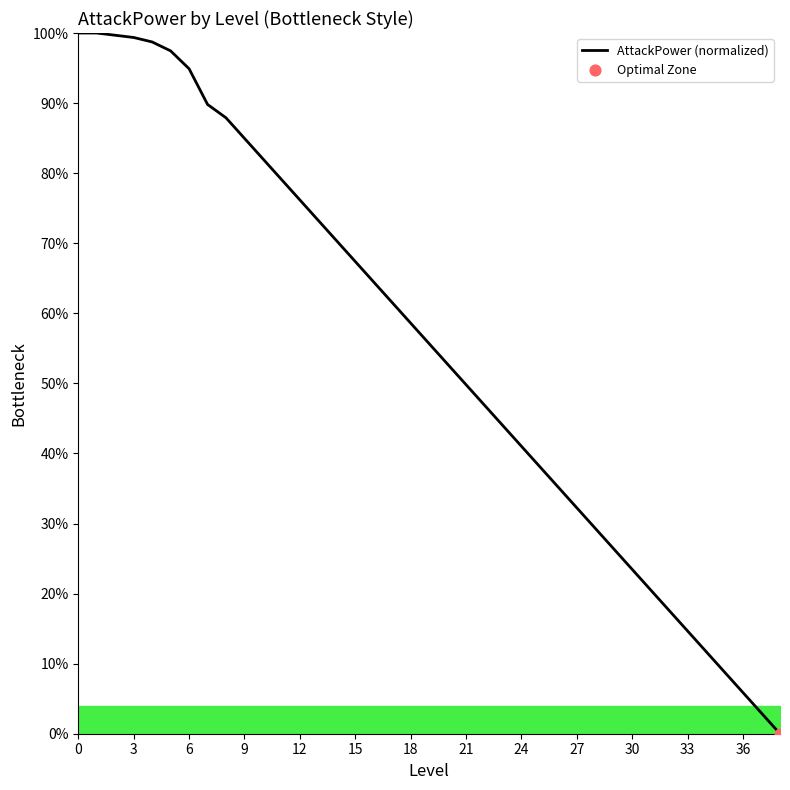

What is the difference between the maximum and minimum values?

100.0